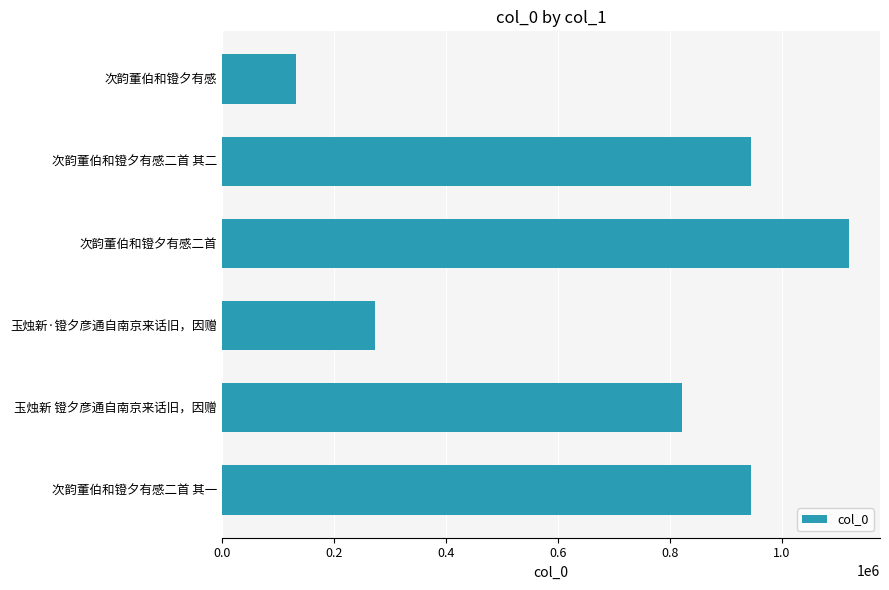

How many series are shown in this chart?

1